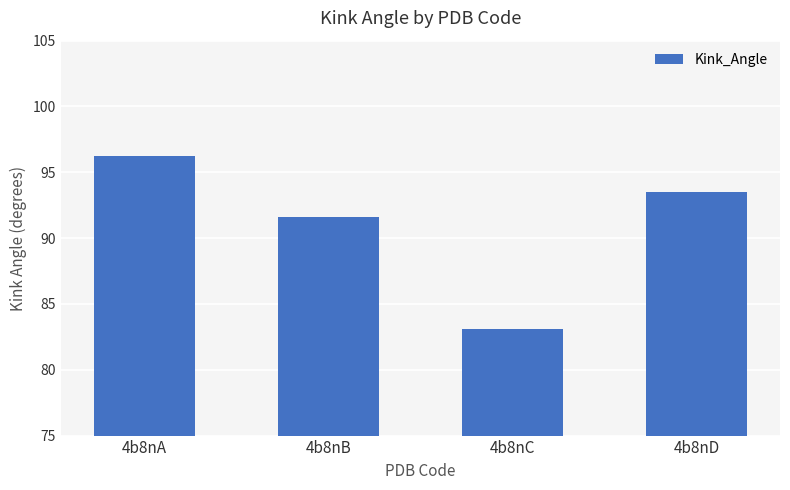

What is the difference between the maximum and minimum values?

13.1